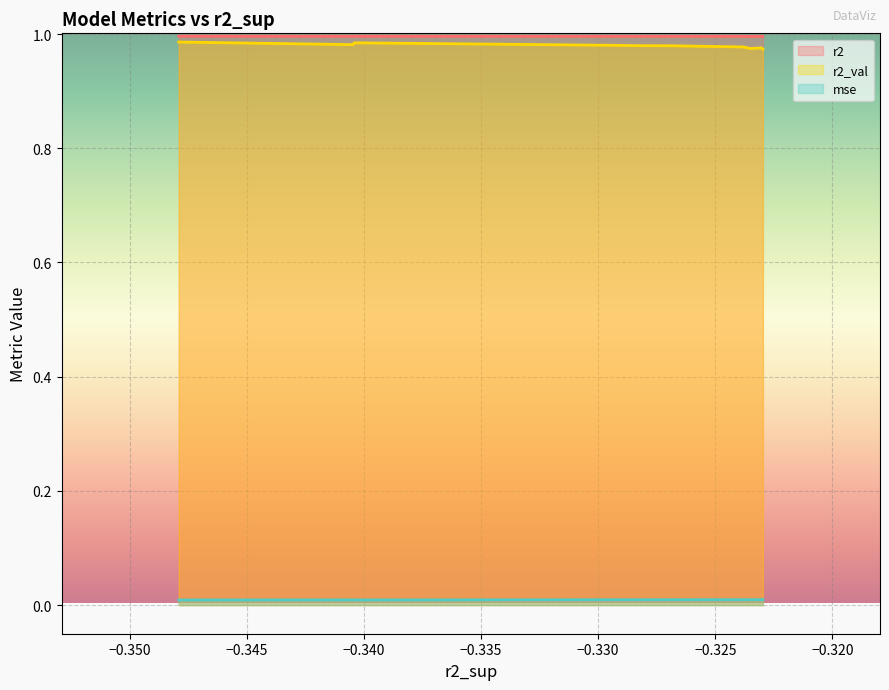

True or false: mse has more than 0 interior local peaks.

True